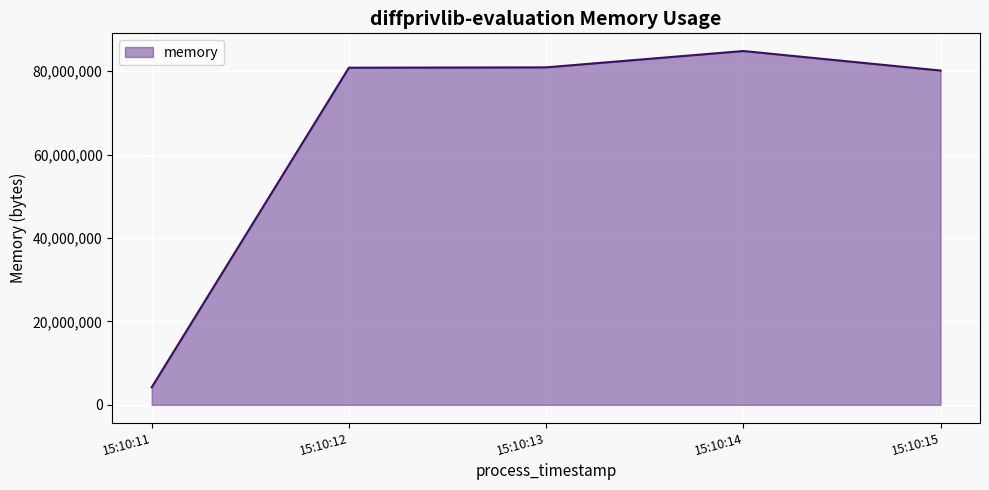

What is the approximate value at 15:10:15?

80142336